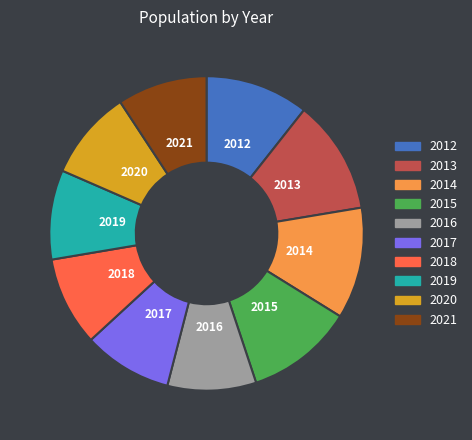

Approximately how many times larger is the value at 2016 compared to 2017?

1.0